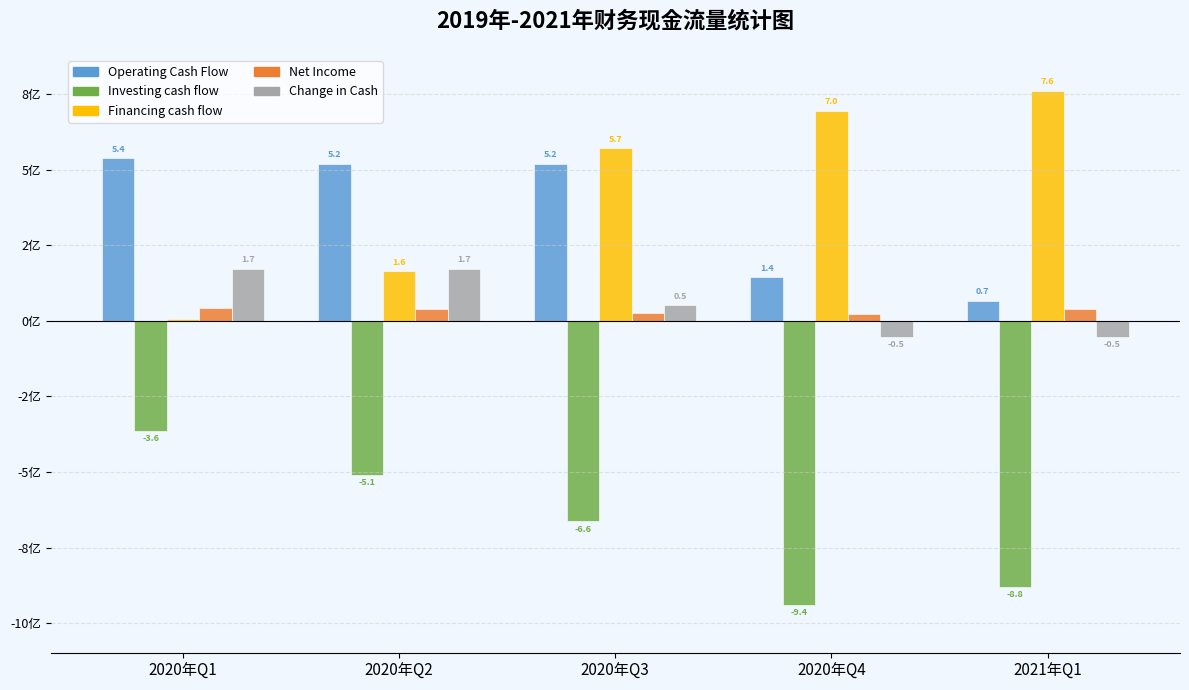

What is the value of the Net Income bar at the 2nd from the left?

39370000